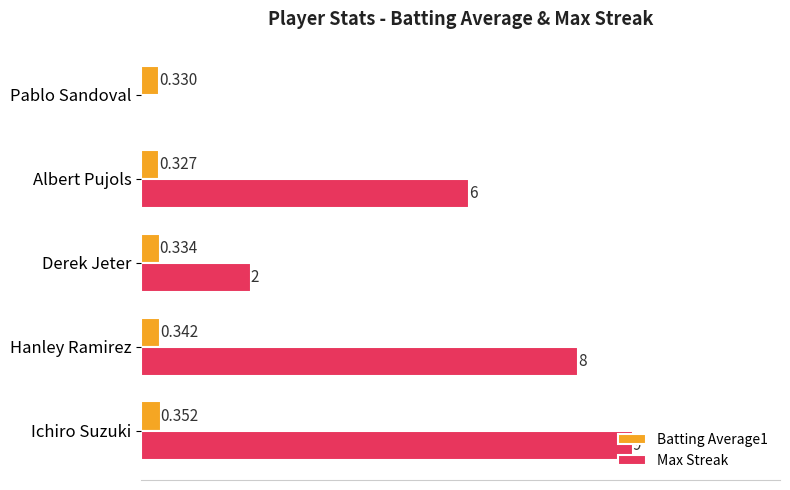

Which label corresponds to the largest value in the chart?

Ichiro Suzuki